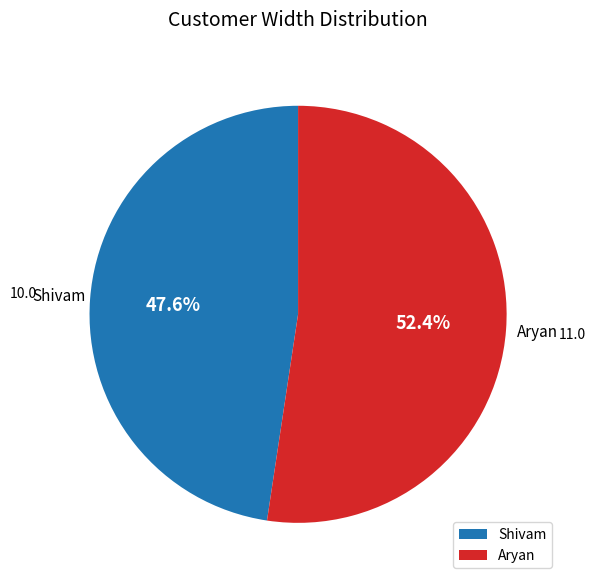

Is it true that Aryan is 39% of the pie?

False